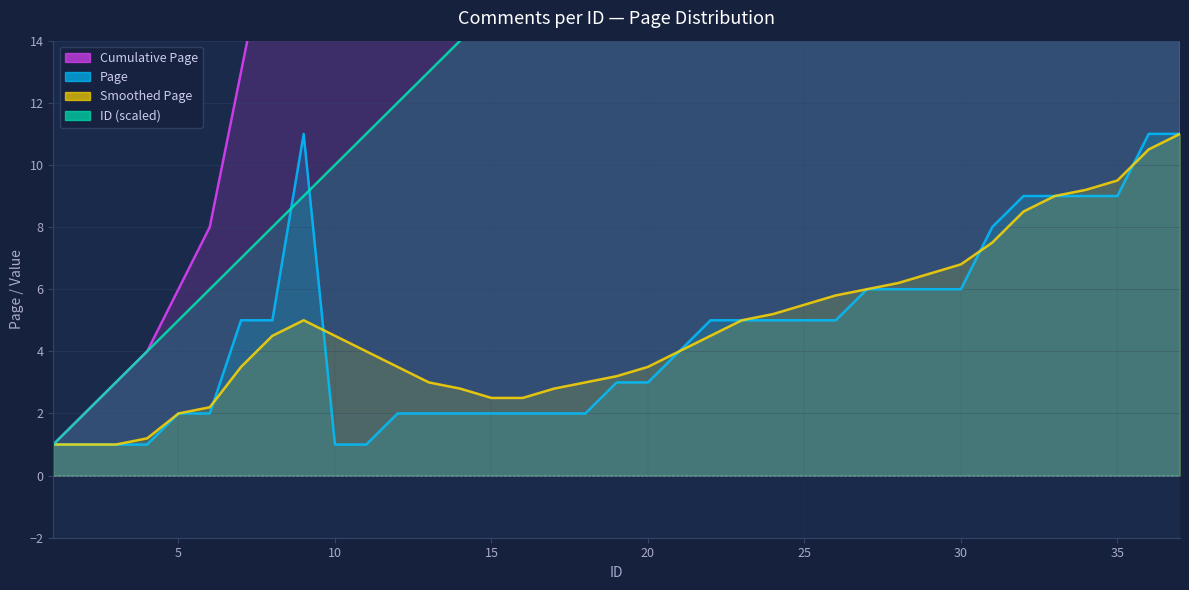

The value of Smoothed Page at 1 is 0.2. True or false?

False